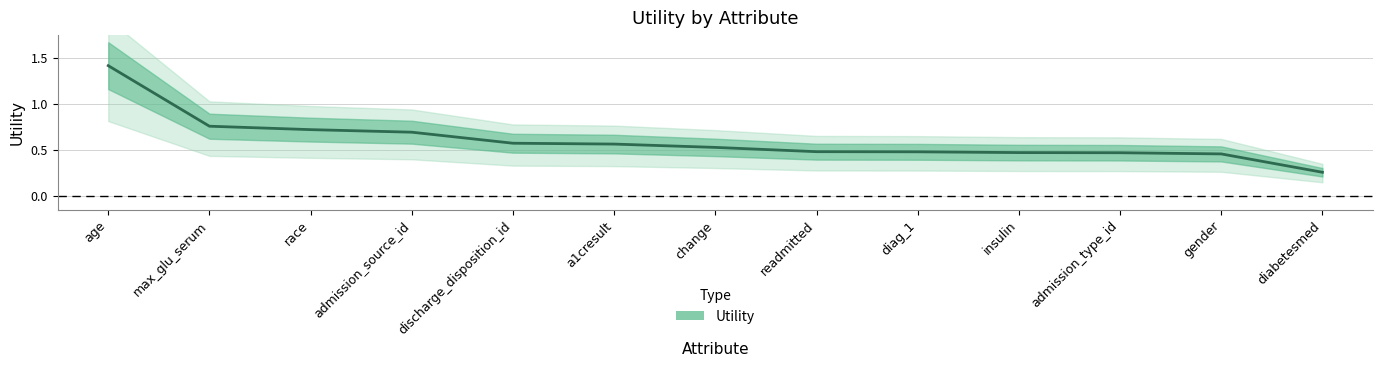

True or false: there are more than 0 points higher than both neighbors.

False